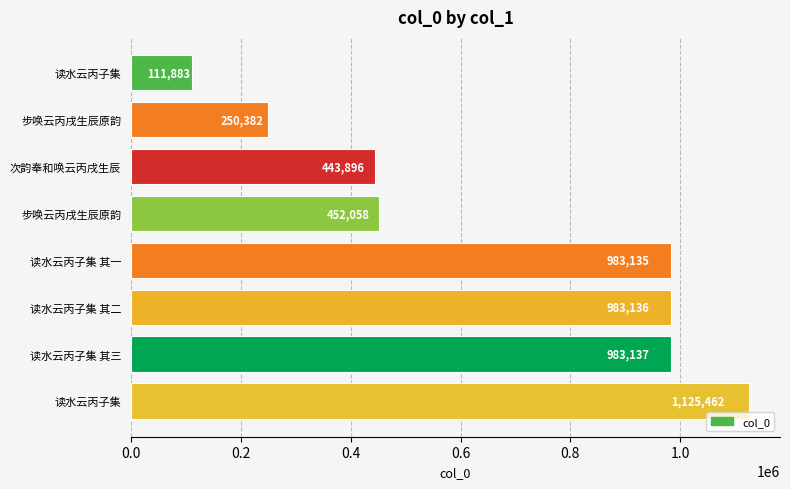

How many bars are there in total?

8